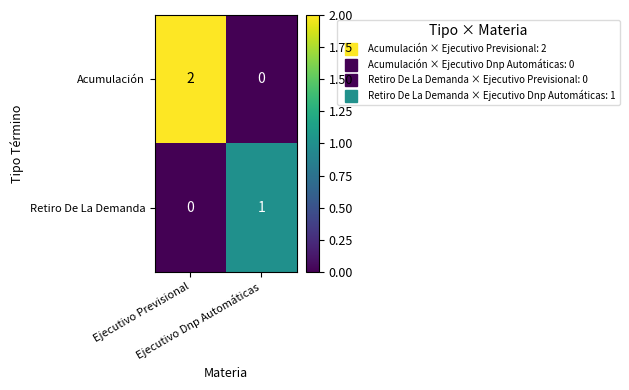

Rank the series at Ejecutivo Previsional from highest to lowest value.

Acumulación, Retiro De La Demanda